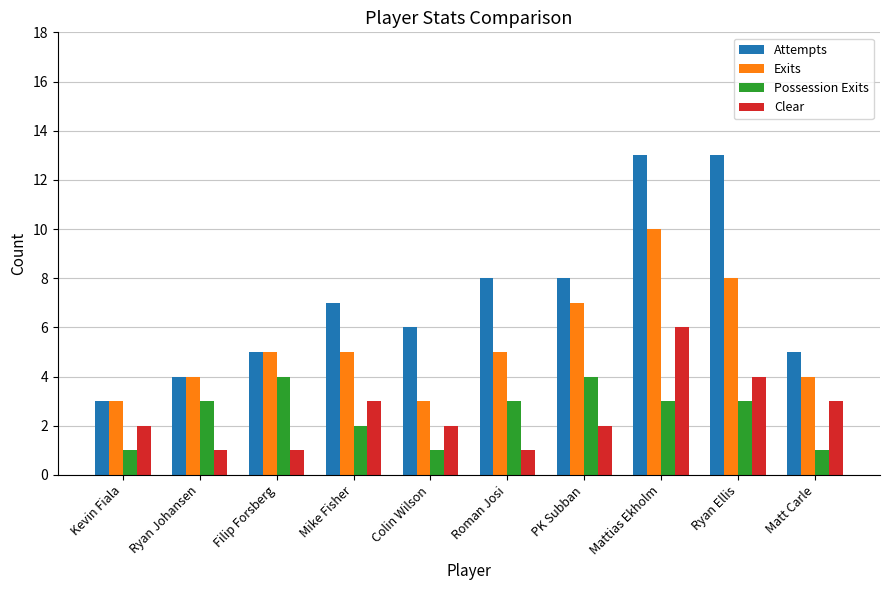

What is the approximate value of Clear at Mike Fisher?

3